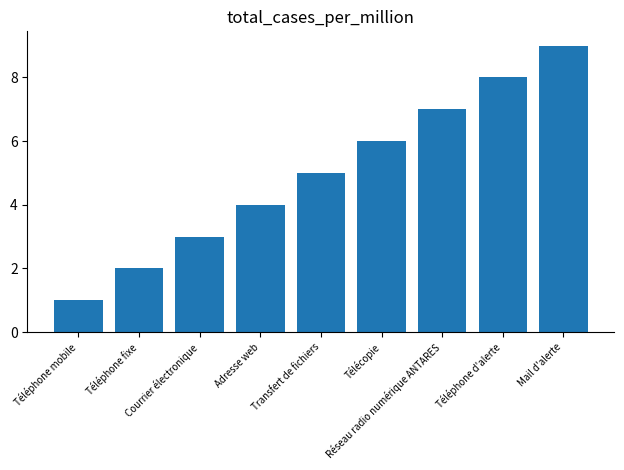

What is the difference between the maximum and second lowest values?

7